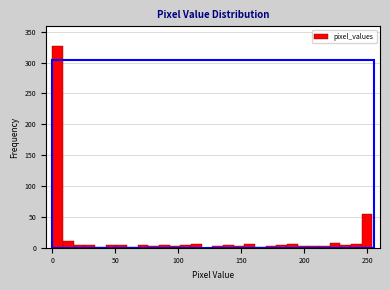

Around what value on the x-axis is the tallest bar? Give the approximate position of its centre, as read against the axis.

5